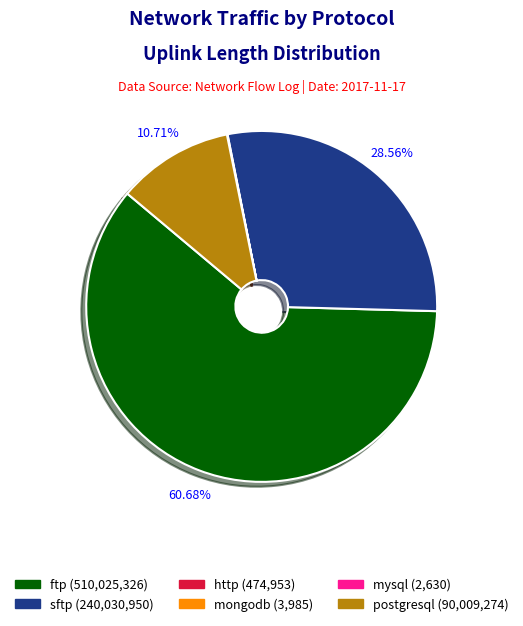

To the nearest percent, what is the difference between the largest and smallest slice percentages?

61%